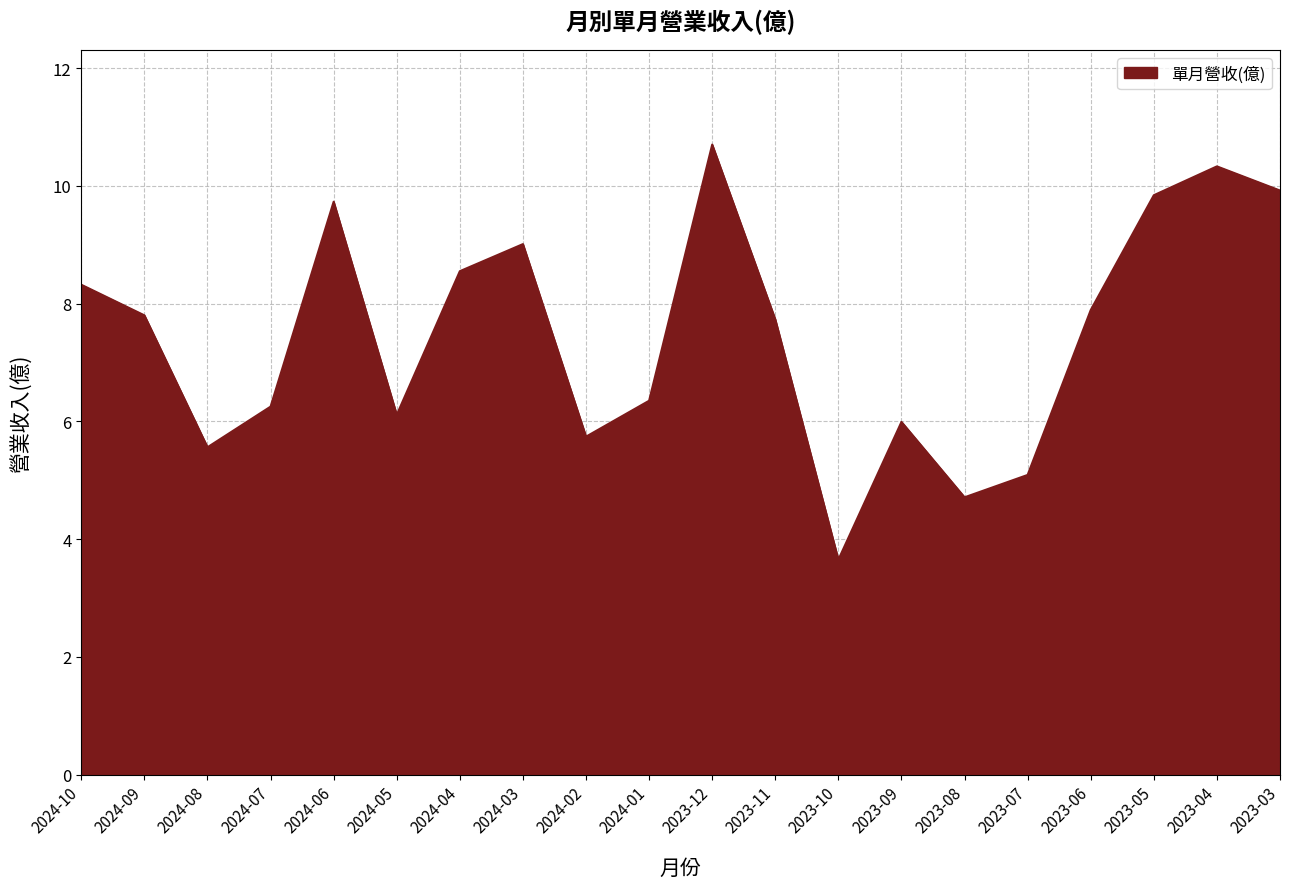

Approximately how many times larger is the value at 2024-07 compared to 2023-09?

1.0